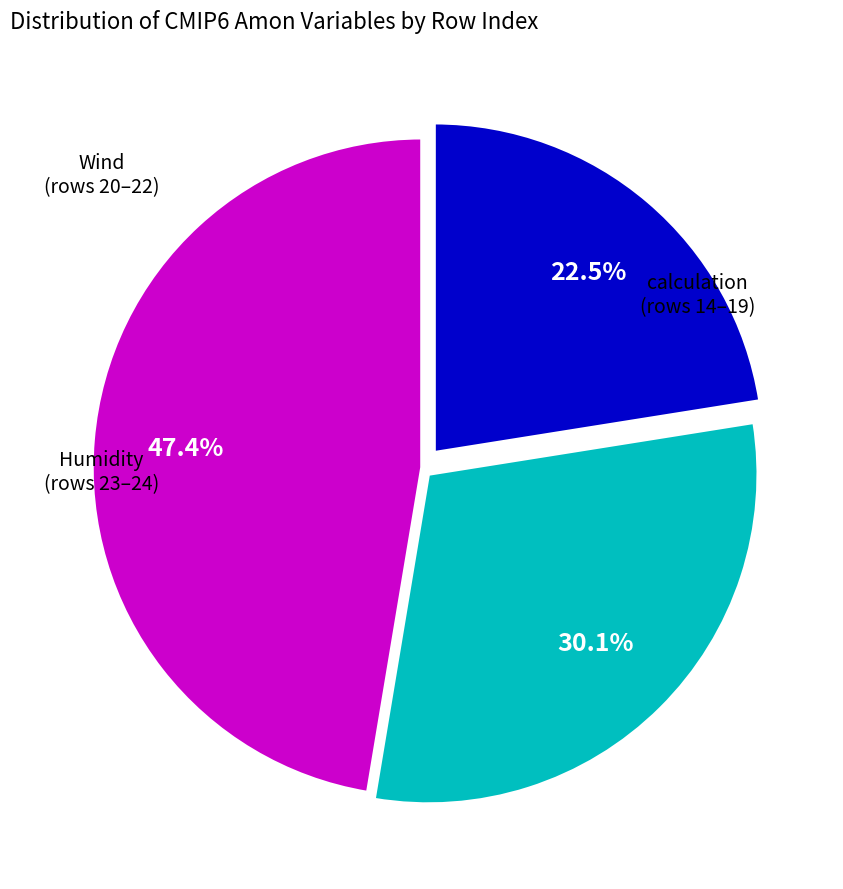

How many slices are in this pie chart?

3